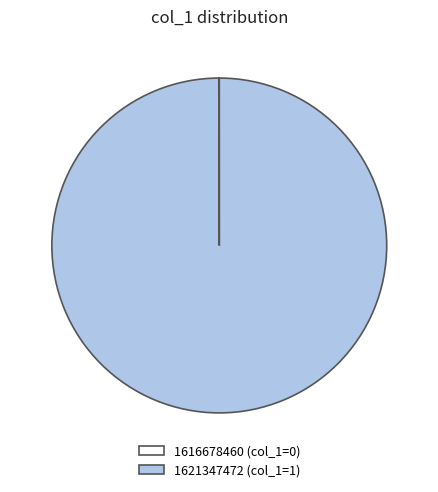

What is the largest slice in the pie chart?

1621347472